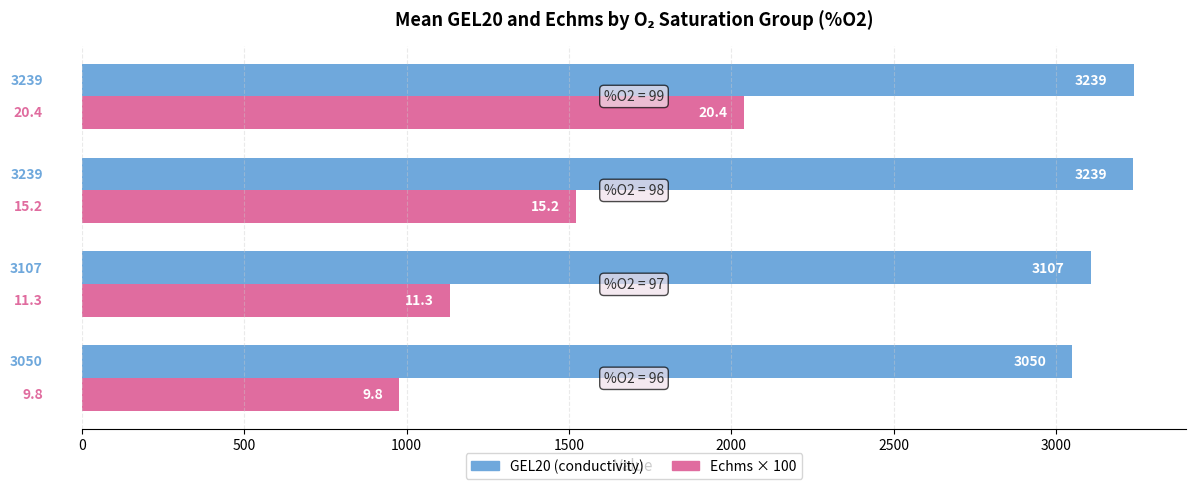

What is the smallest value displayed?

978.0